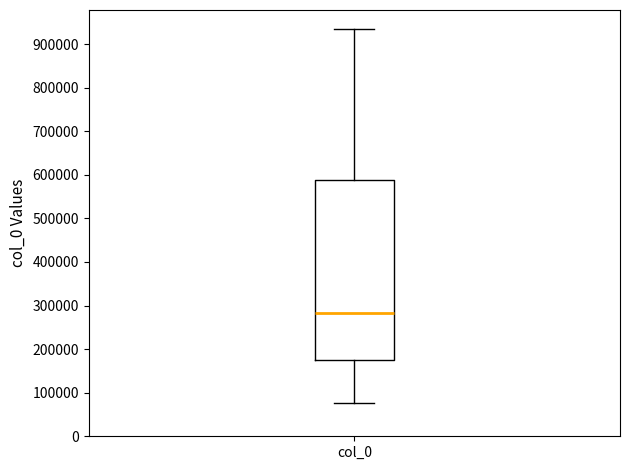

Read this box plot against the y-axis: the position of the median line, the range covered by the box, and the ends of both whiskers. The values are not printed on the chart, so give them approximately, as read against the axis.

median 280000, box 170000 to 590000, whiskers 80000 to 940000